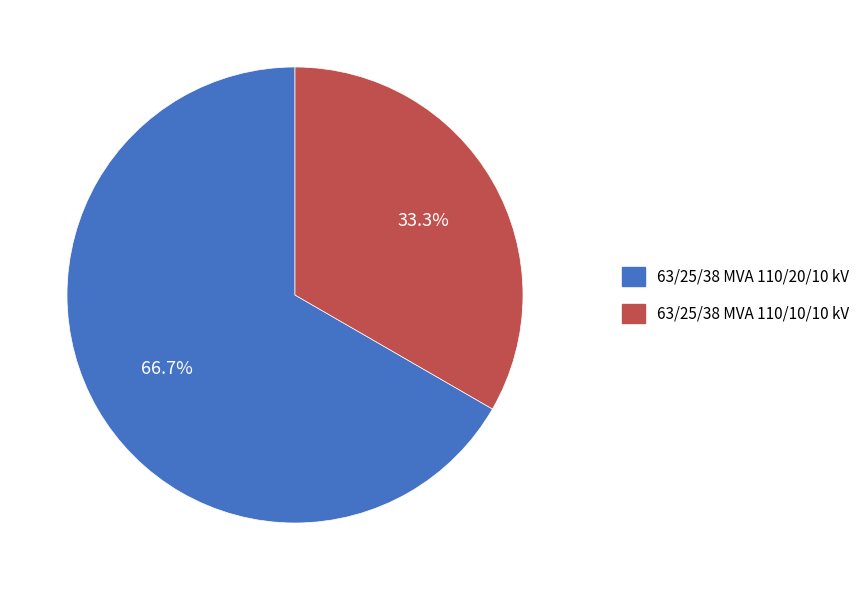

To the nearest percent, what portion does 63/25/38 MVA 110/20/10 kV represent?

67%